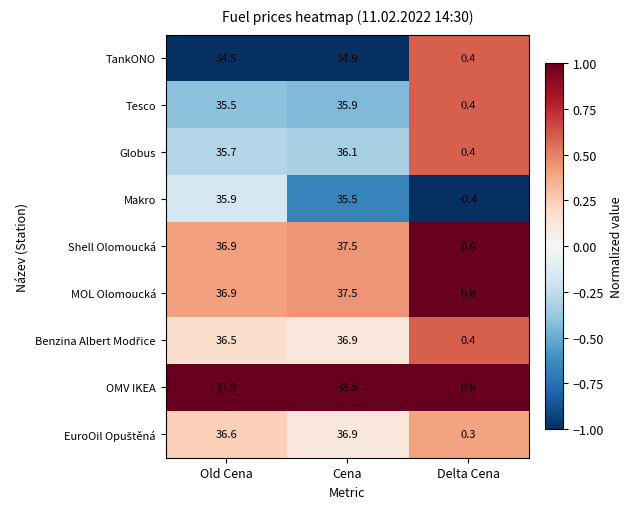

Which series has the widest spread of values?

OMV IKEA